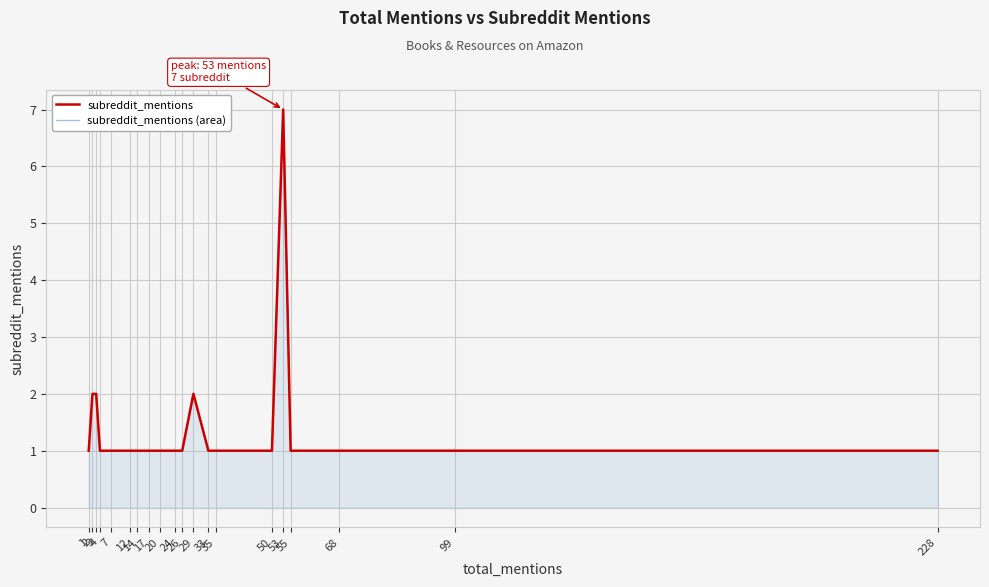

What is the difference between the maximum and minimum values in the subreddit_mentions (area) series?

6